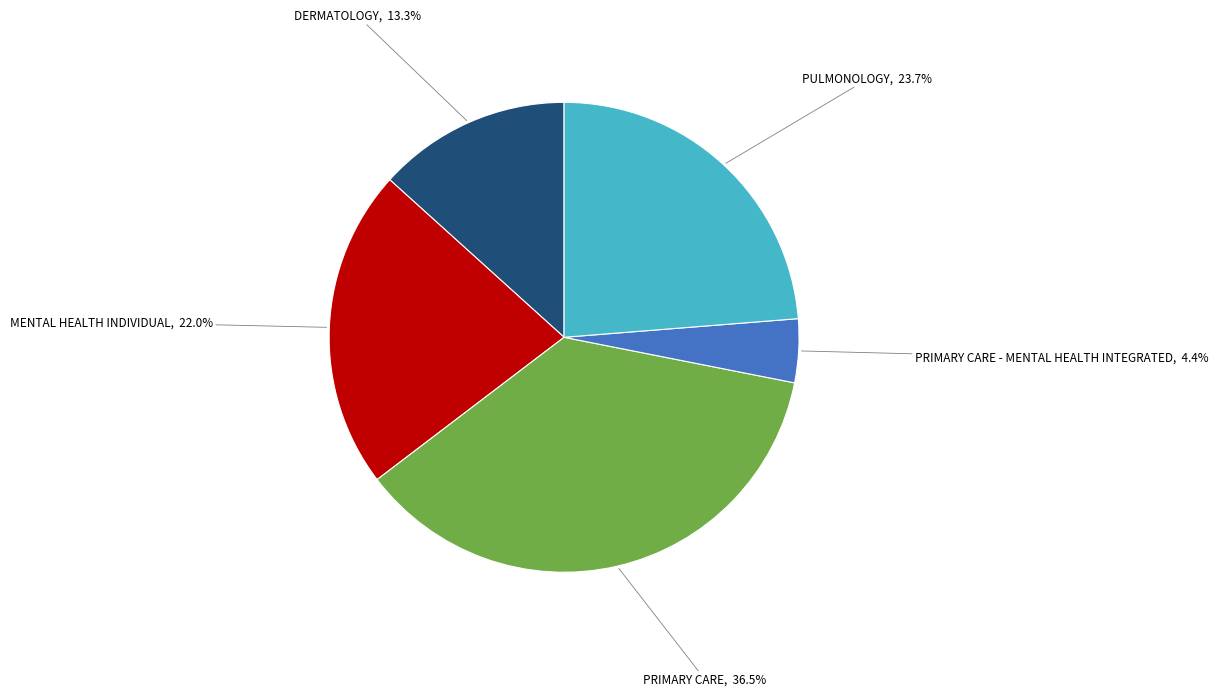

Combined, what portion of the pie is PRIMARY CARE, 36.5% and PULMONOLOGY, 23.7%?

60.3%